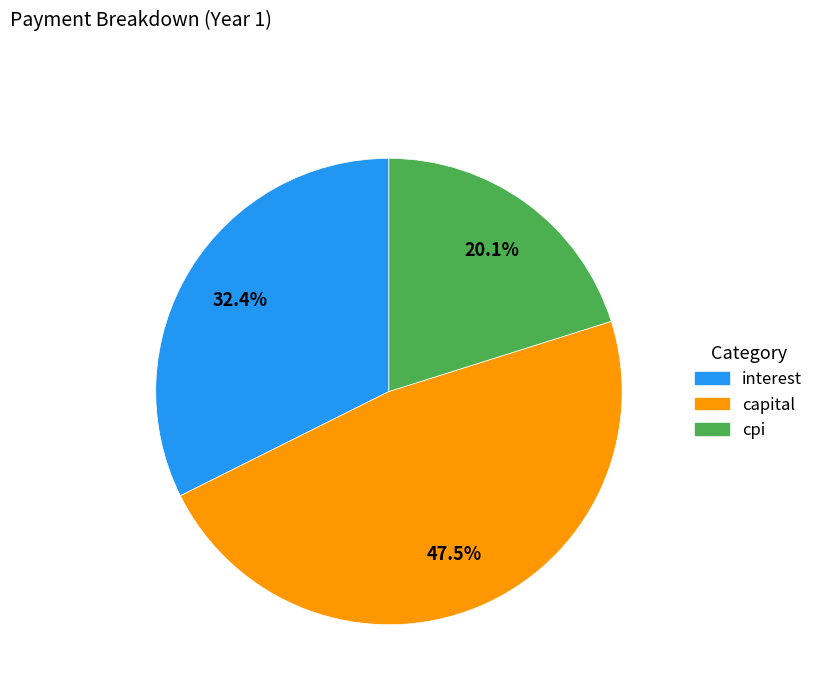

Is there a majority slice in this chart?

No